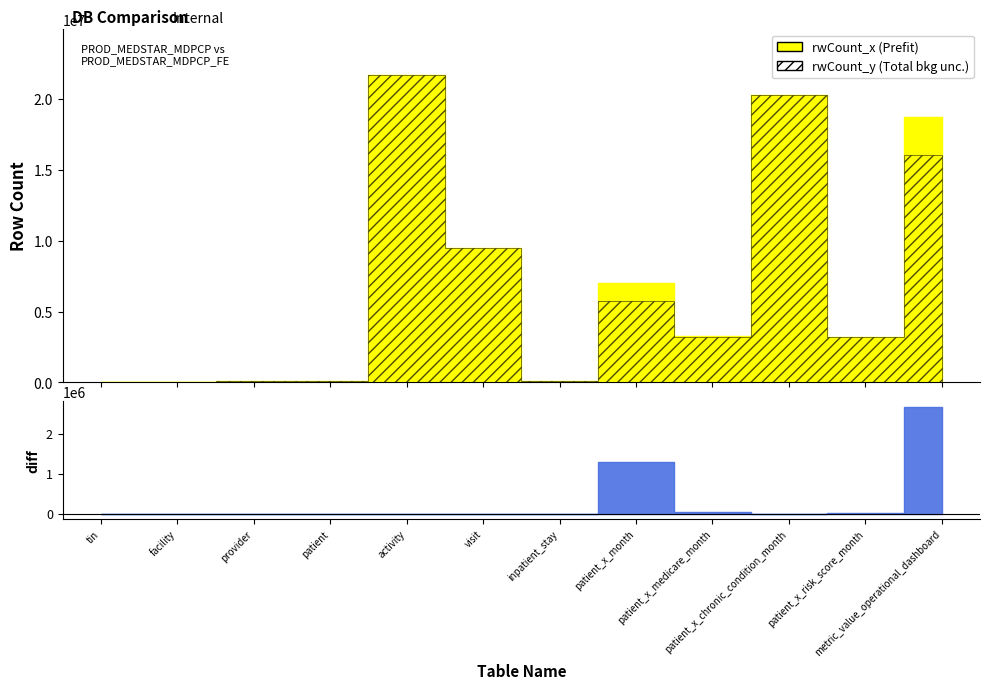

Reading right to left, what are all the values shown in this chart?

rwCount_x: metric_value_operational_dashboard=18729338	patient_x_risk_score_month=3220252	patient_x_chronic_condition_month=20271533	patient_x_medicare_month=3255525	patient_x_month=7033809	inpatient_stay=107064	visit=9493744	activity=21667983	patient=62170	provider=98123	facility=31899	tin=20106
rwCount_y: metric_value_operational_dashboard=16047207	patient_x_risk_score_month=3196716	patient_x_chronic_condition_month=20271533	patient_x_medicare_month=3210072	patient_x_month=5736567	inpatient_stay=107064	visit=9493744	activity=21667983	patient=62170	provider=98123	facility=31899	tin=20106
diff: metric_value_operational_dashboard=2682131	patient_x_risk_score_month=23536	patient_x_chronic_condition_month=0	patient_x_medicare_month=45453	patient_x_month=1297242	inpatient_stay=0	visit=0	activity=0	patient=0	provider=0	facility=0	tin=0